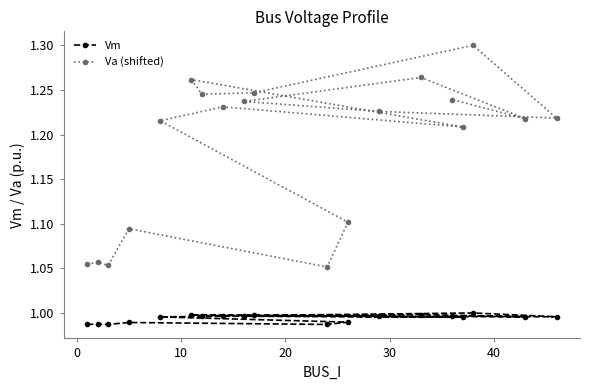

In Vm, how many points are lower than both neighbors (excluding endpoints)?

6